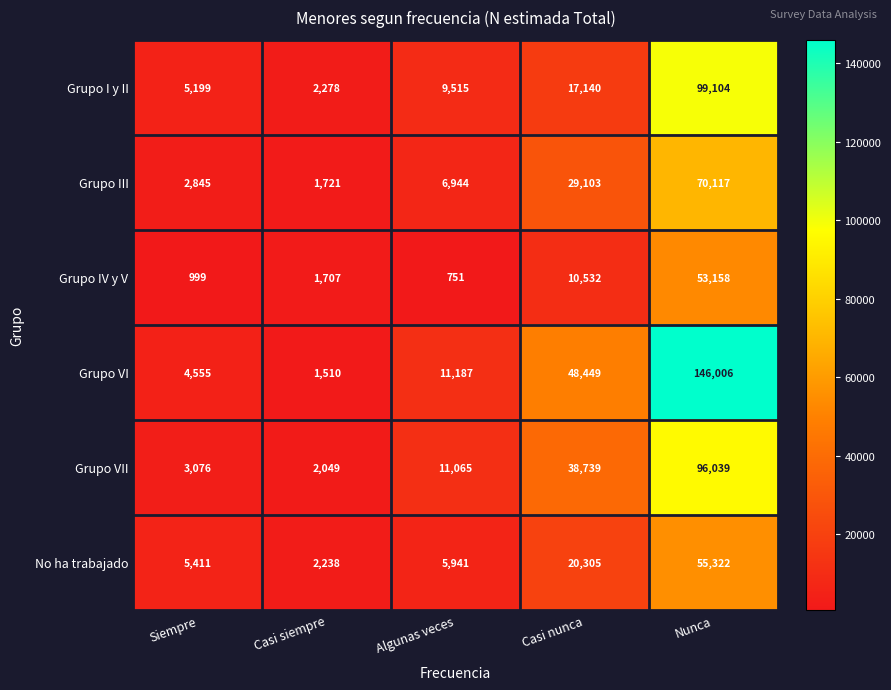

Reading left to right, extract all data points from this chart.

Grupo I y II: 5199	2278	9515	17140	99104
Grupo III: 2845	1721	6944	29103	70117
Grupo IV y V: 999	1707	751	10532	53158
Grupo VI: 4555	1510	11187	48449	146006
Grupo VII: 3076	2049	11065	38739	96039
No ha trabajado: 5411	2238	5941	20305	55322